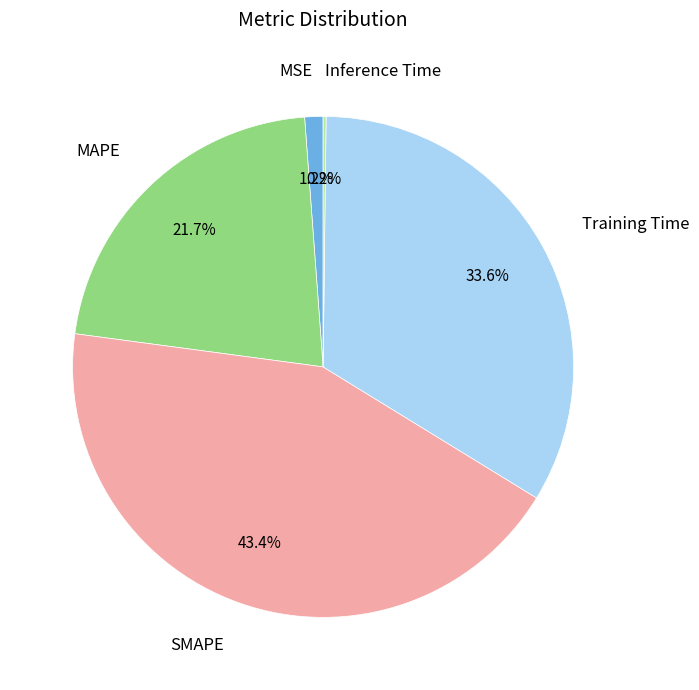

To the nearest percent, what is the average slice percentage?

20%